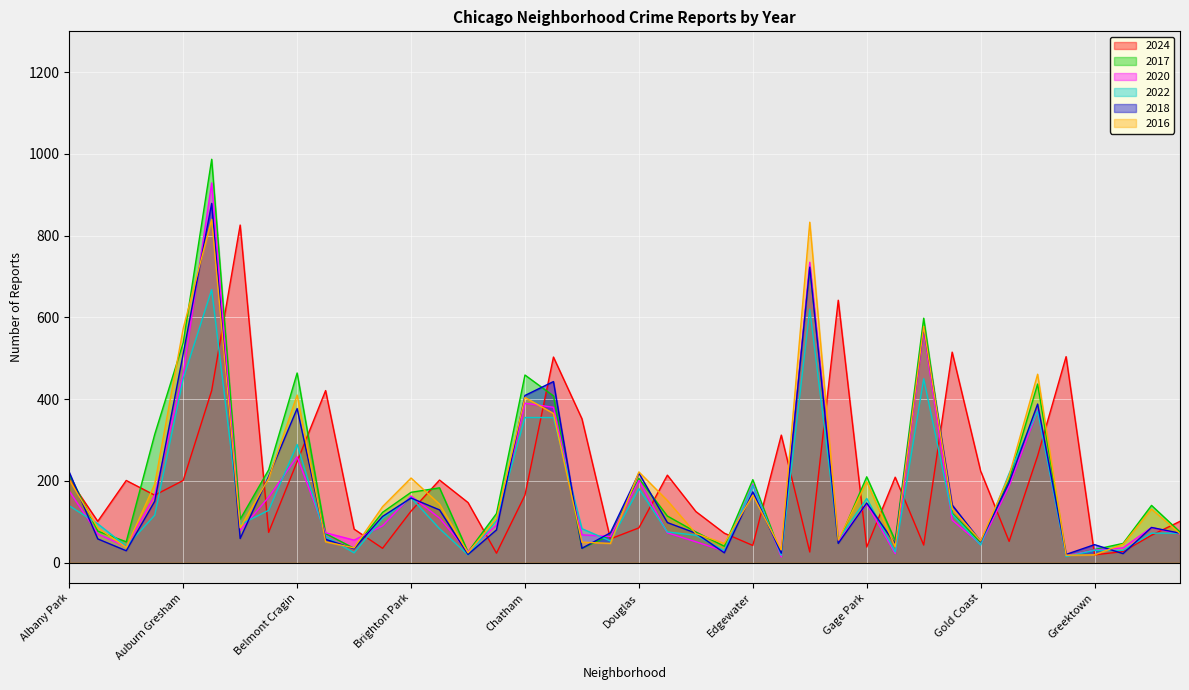

Reading left to right, transcribe all the data shown in this chart.

2024: Albany Park=204	Archer Heights=101	Armour Square=201	Ashburn=165	Auburn Gresham=201	Austin=421	Avalon Park=826	Avondale=74	Belmont Cragin=247	Beverly=421	Boystown=82	Bridgeport=35	Brighton Park=126	Bucktown=202	Burnside=147	Calumet Heights=23	Chatham=165	Chicago Lawn=503	Chinatown=352	Clearing=58	Douglas=85	Dunning=214	East Side=125	East Village=72	Edgewater=42	Edison Park=312	Englewood=26	Fuller Park=642	Gage Park=38	Galewood=209	Garfield Park=43	Garfield Ridge=515	Gold Coast=224	Grand Boulevard=52	Grand Crossing=261	Grant Park=504	Greektown=19	Hegewisch=27	Hermosa=67	Andersonville=101
2017: Albany Park=216	Archer Heights=77	Armour Square=51	Ashburn=314	Auburn Gresham=538	Austin=987	Avalon Park=106	Avondale=227	Belmont Cragin=464	Beverly=71	Boystown=35	Bridgeport=123	Brighton Park=172	Bucktown=183	Burnside=26	Calumet Heights=120	Chatham=459	Chicago Lawn=408	Chinatown=35	Clearing=67	Douglas=206	Dunning=114	East Side=75	East Village=40	Edgewater=203	Edison Park=18	Englewood=723	Fuller Park=49	Gage Park=210	Galewood=54	Garfield Park=598	Garfield Ridge=121	Gold Coast=49	Grand Boulevard=202	Grand Crossing=437	Grant Park=17	Greektown=32	Hegewisch=47	Hermosa=140	Andersonville=75
2020: Albany Park=175	Archer Heights=70	Armour Square=39	Ashburn=165	Auburn Gresham=462	Austin=929	Avalon Park=79	Avondale=160	Belmont Cragin=259	Beverly=73	Boystown=55	Bridgeport=90	Brighton Park=163	Bucktown=109	Burnside=27	Calumet Heights=92	Chatham=390	Chicago Lawn=380	Chinatown=68	Clearing=64	Douglas=201	Dunning=73	East Side=51	East Village=28	Edgewater=192	Edison Park=14	Englewood=735	Fuller Park=52	Gage Park=144	Galewood=22	Garfield Park=567	Garfield Ridge=104	Gold Coast=45	Grand Boulevard=187	Grand Crossing=373	Grant Park=17	Greektown=31	Hegewisch=36	Hermosa=86	Andersonville=70
2022: Albany Park=139	Archer Heights=95	Armour Square=40	Ashburn=116	Auburn Gresham=450	Austin=668	Avalon Park=93	Avondale=128	Belmont Cragin=289	Beverly=64	Boystown=24	Bridgeport=108	Brighton Park=159	Bucktown=83	Burnside=19	Calumet Heights=103	Chatham=355	Chicago Lawn=355	Chinatown=83	Clearing=53	Douglas=181	Dunning=75	East Side=67	East Village=29	Edgewater=189	Edison Park=18	Englewood=620	Fuller Park=56	Gage Park=157	Galewood=26	Garfield Park=450	Garfield Ridge=118	Gold Coast=43	Grand Boulevard=218	Grand Crossing=371	Grant Park=15	Greektown=30	Hegewisch=30	Hermosa=72	Andersonville=72
2018: Albany Park=221	Archer Heights=58	Armour Square=29	Ashburn=150	Auburn Gresham=511	Austin=879	Avalon Park=59	Avondale=211	Belmont Cragin=377	Beverly=57	Boystown=34	Bridgeport=113	Brighton Park=158	Bucktown=129	Burnside=20	Calumet Heights=80	Chatham=409	Chicago Lawn=443	Chinatown=35	Clearing=73	Douglas=219	Dunning=98	East Side=72	East Village=24	Edgewater=173	Edison Park=23	Englewood=723	Fuller Park=47	Gage Park=146	Galewood=46	Garfield Park=575	Garfield Ridge=141	Gold Coast=52	Grand Boulevard=196	Grand Crossing=388	Grant Park=20	Greektown=44	Hegewisch=22	Hermosa=86	Andersonville=72
2016: Albany Park=203	Archer Heights=85	Armour Square=37	Ashburn=192	Auburn Gresham=573	Austin=840	Avalon Park=85	Avondale=206	Belmont Cragin=410	Beverly=51	Boystown=36	Bridgeport=137	Brighton Park=207	Bucktown=143	Burnside=24	Calumet Heights=108	Chatham=404	Chicago Lawn=365	Chinatown=50	Clearing=47	Douglas=222	Dunning=152	East Side=71	East Village=47	Edgewater=165	Edison Park=31	Englewood=833	Fuller Park=55	Gage Park=198	Galewood=39	Garfield Park=578	Garfield Ridge=132	Gold Coast=53	Grand Boulevard=213	Grand Crossing=461	Grant Park=18	Greektown=19	Hegewisch=45	Hermosa=131	Andersonville=71